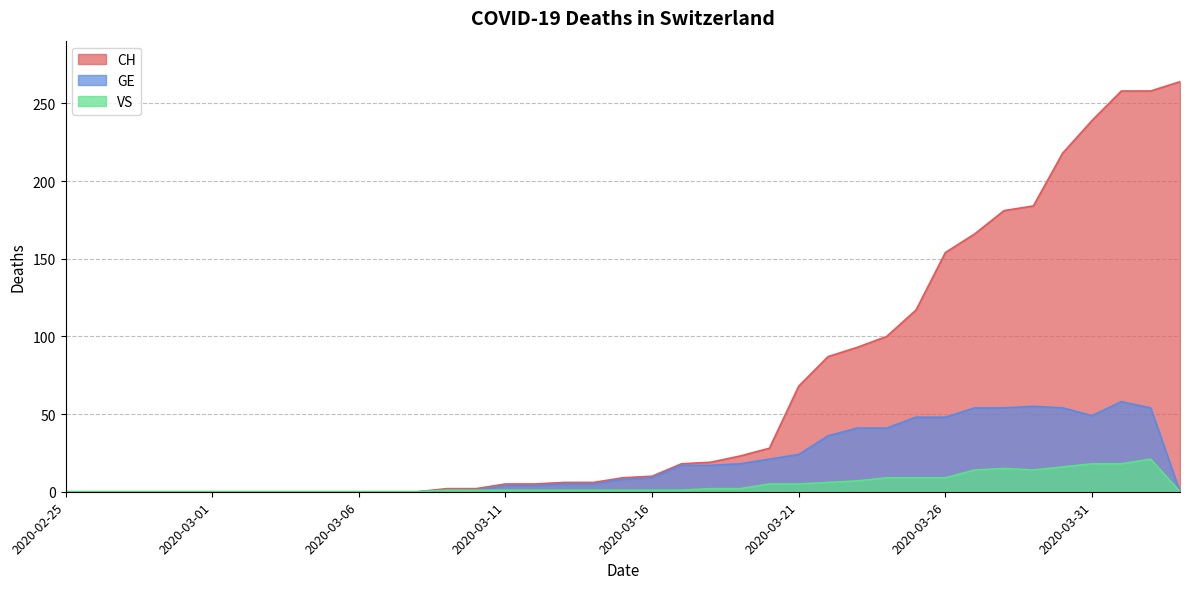

Which series has the largest total across all categories?

CH